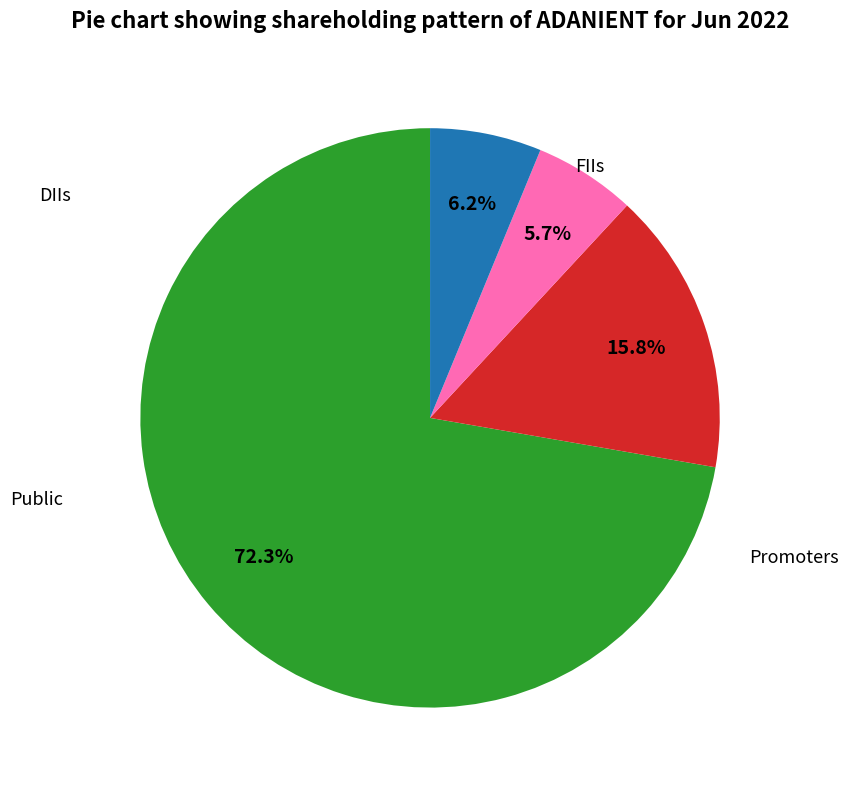

Is there any slice that represents more than half of the pie?

Yes